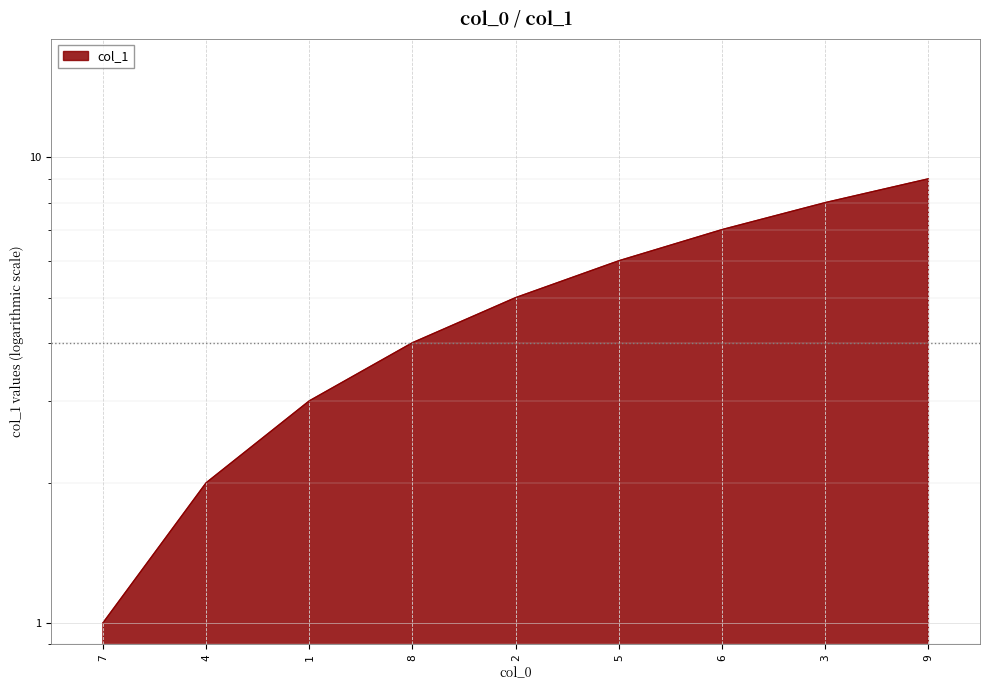

Rank the categories by value from highest to lowest.

9, 3, 6, 5, 2, 8, 1, 4, 7